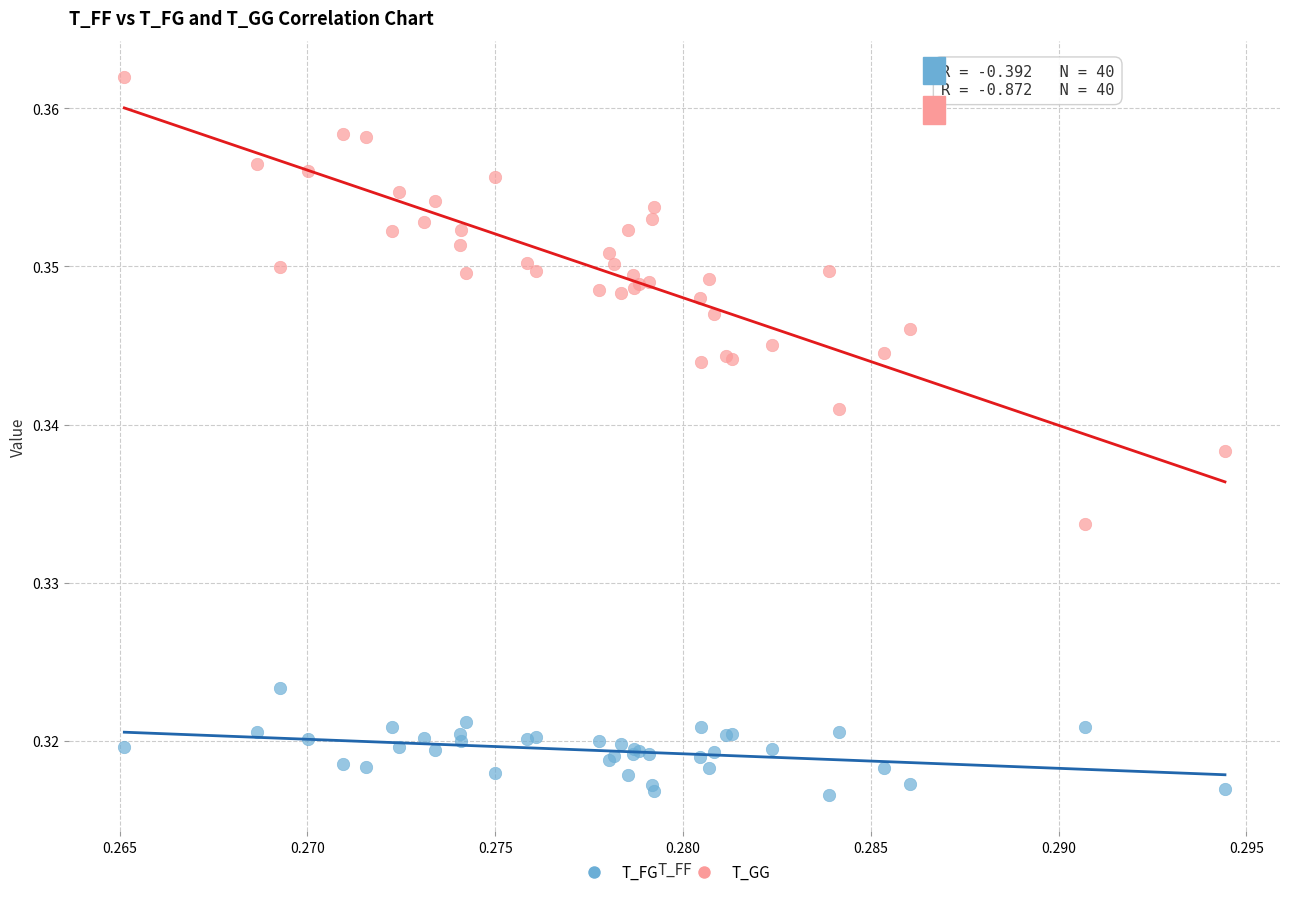

Which series reaches the maximum Y coordinate?

T_GG